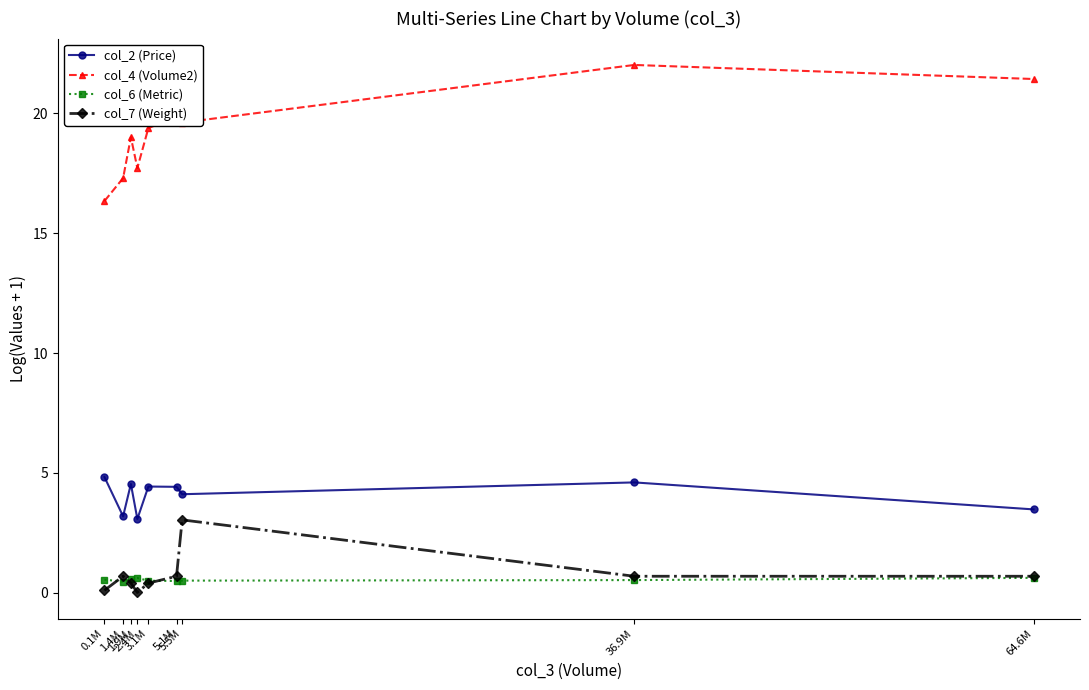

What is the total value across all series at 5.1M?

25.5